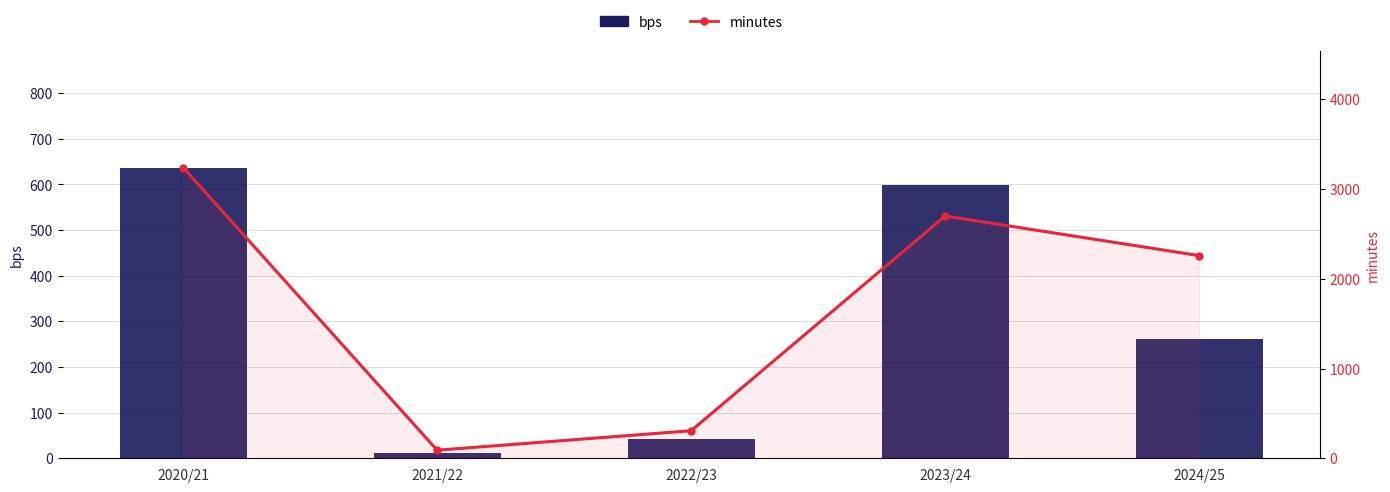

What is the minimum value shown in the chart?

11